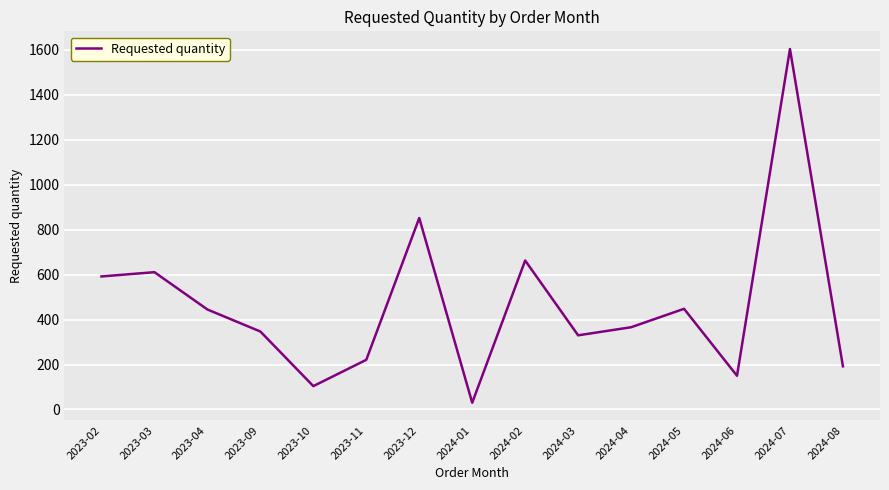

Is it true that the value at 2024-02 is 663?

True